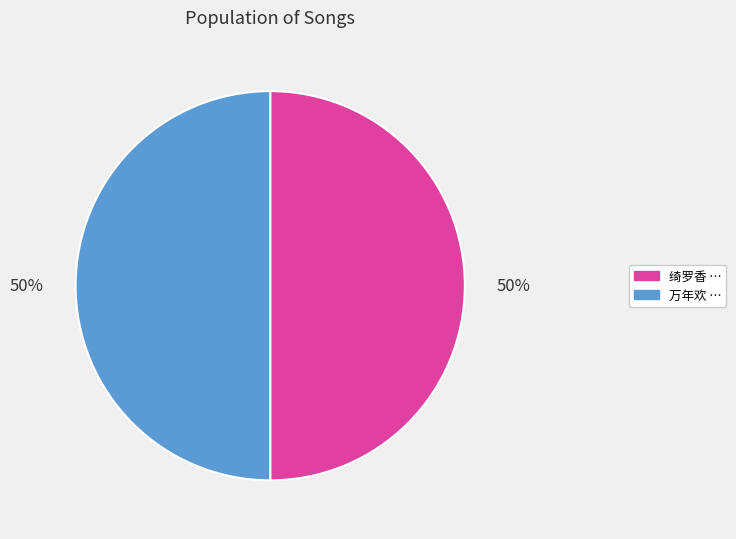

How many segments does this pie chart have?

2